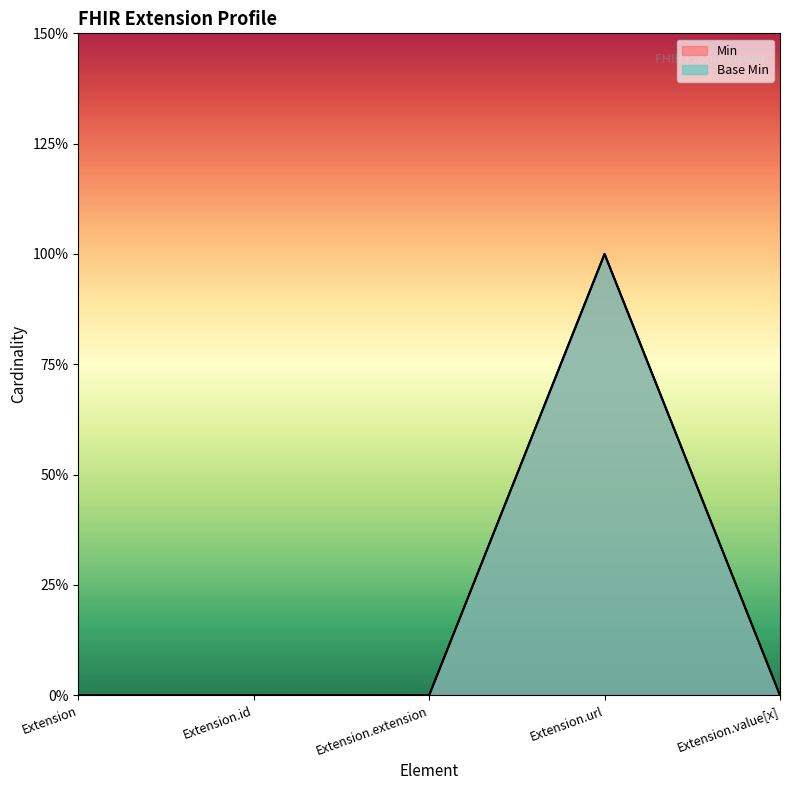

Reading right to left, extract all data points from this chart.

Min: Extension.value[x]=0	Extension.url=1	Extension.extension=0	Extension.id=0	Extension=0
Base Min: Extension.value[x]=0	Extension.url=1	Extension.extension=0	Extension.id=0	Extension=0